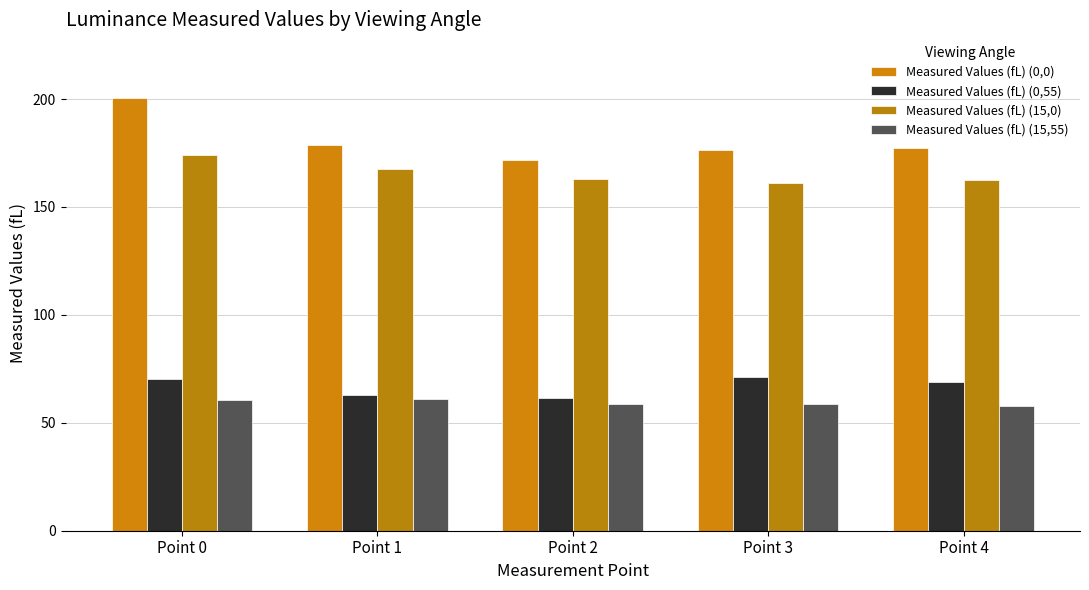

At which label does Measured Values (fL) (15,55) first exceed 58?

Point 0